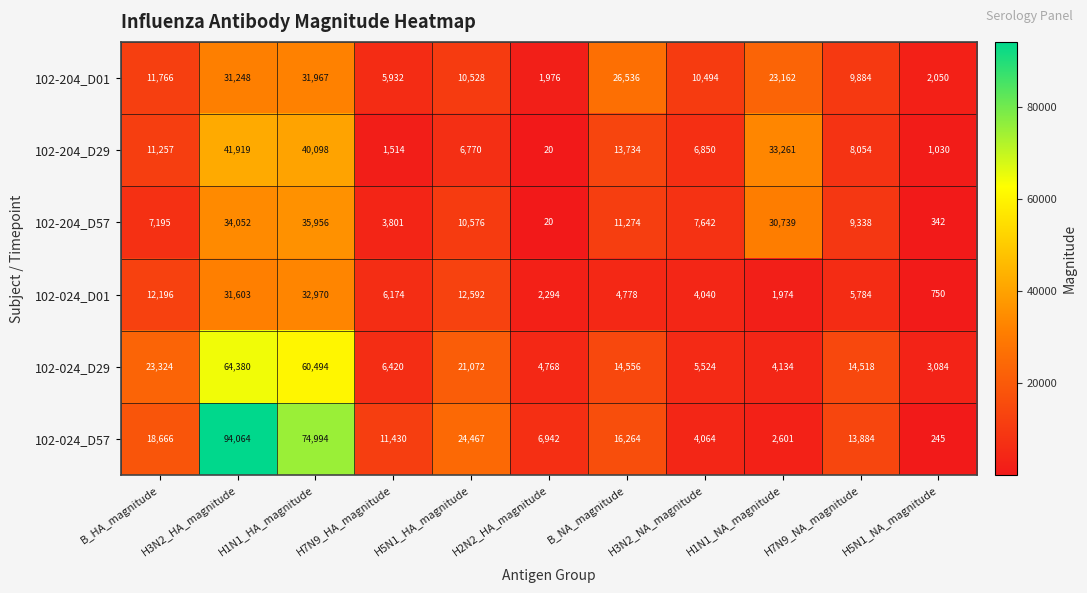

What is the sum of all 102-204_D01 values?

165543